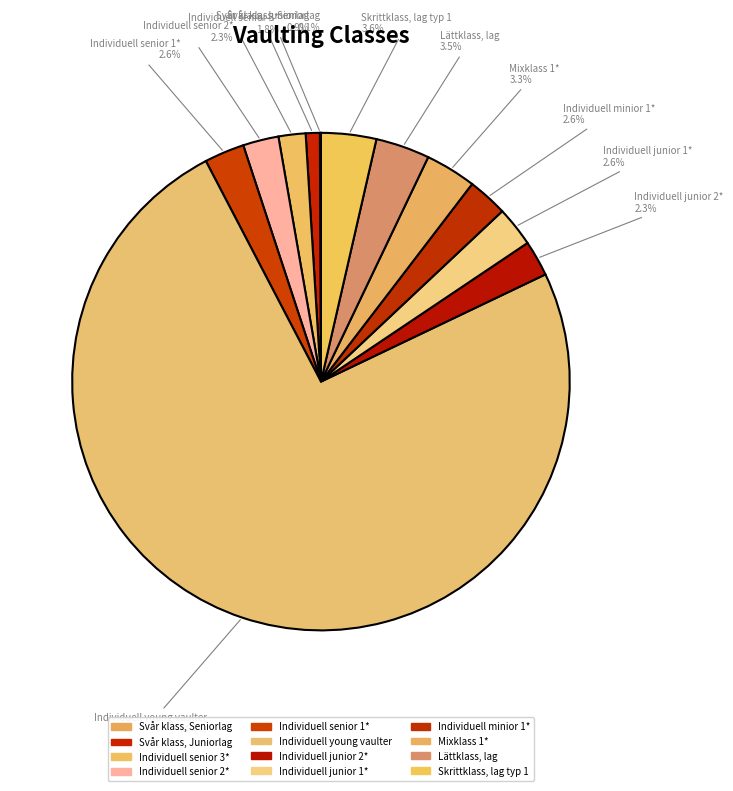

Which category has the biggest portion of the pie?

Individuell young vaulter